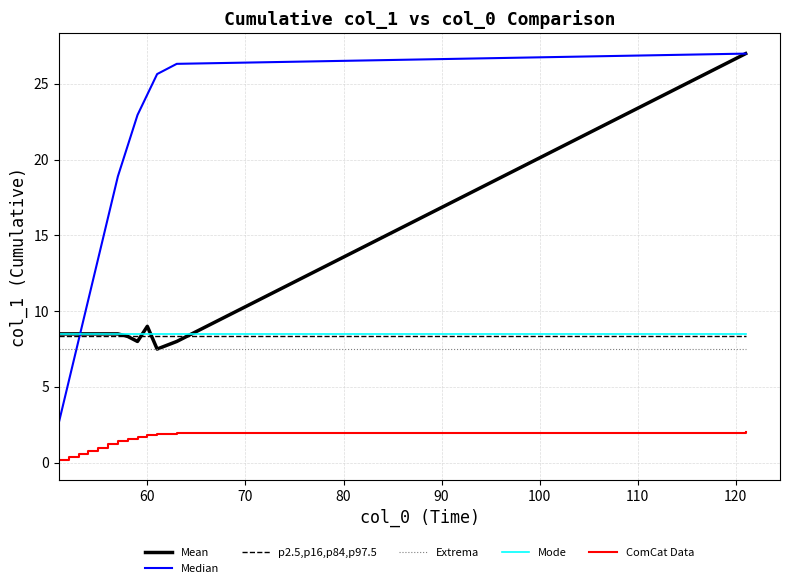

What is the highest value of the Mean series?

27.0